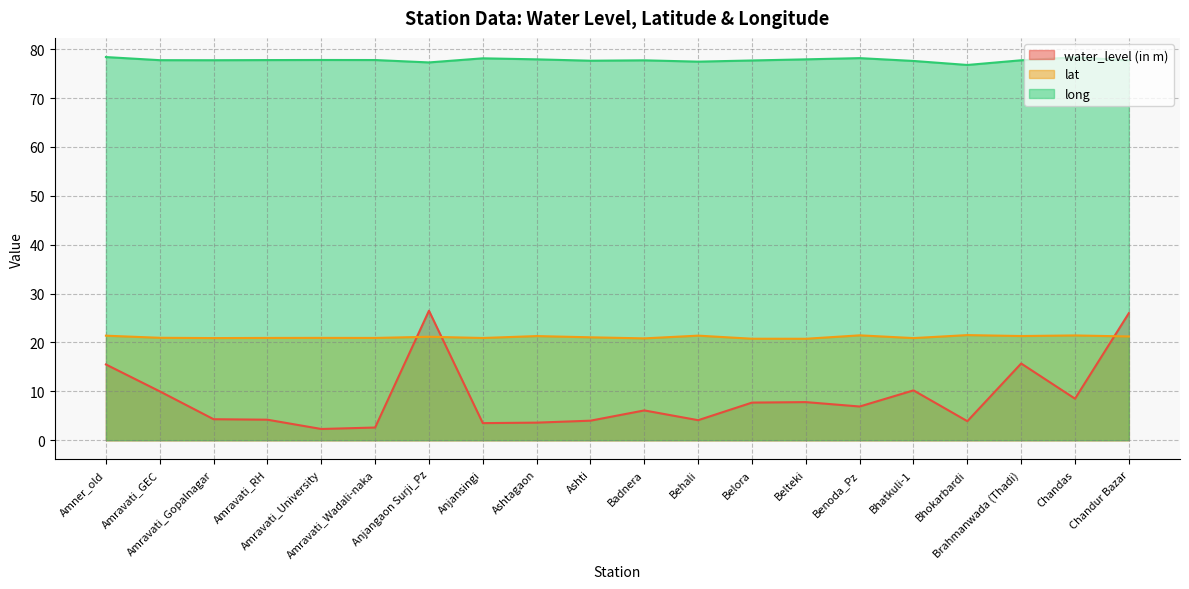

Is the value of water_level (in m) at Amravati_University greater than the value of long at Anjangaon Surji_Pz?

No